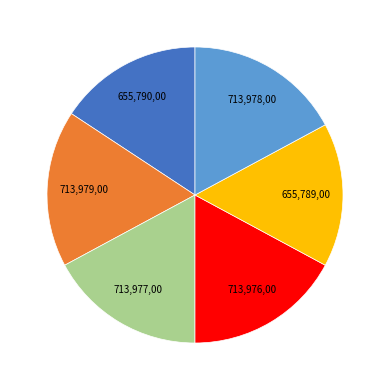

Count the number of slices in the pie.

6